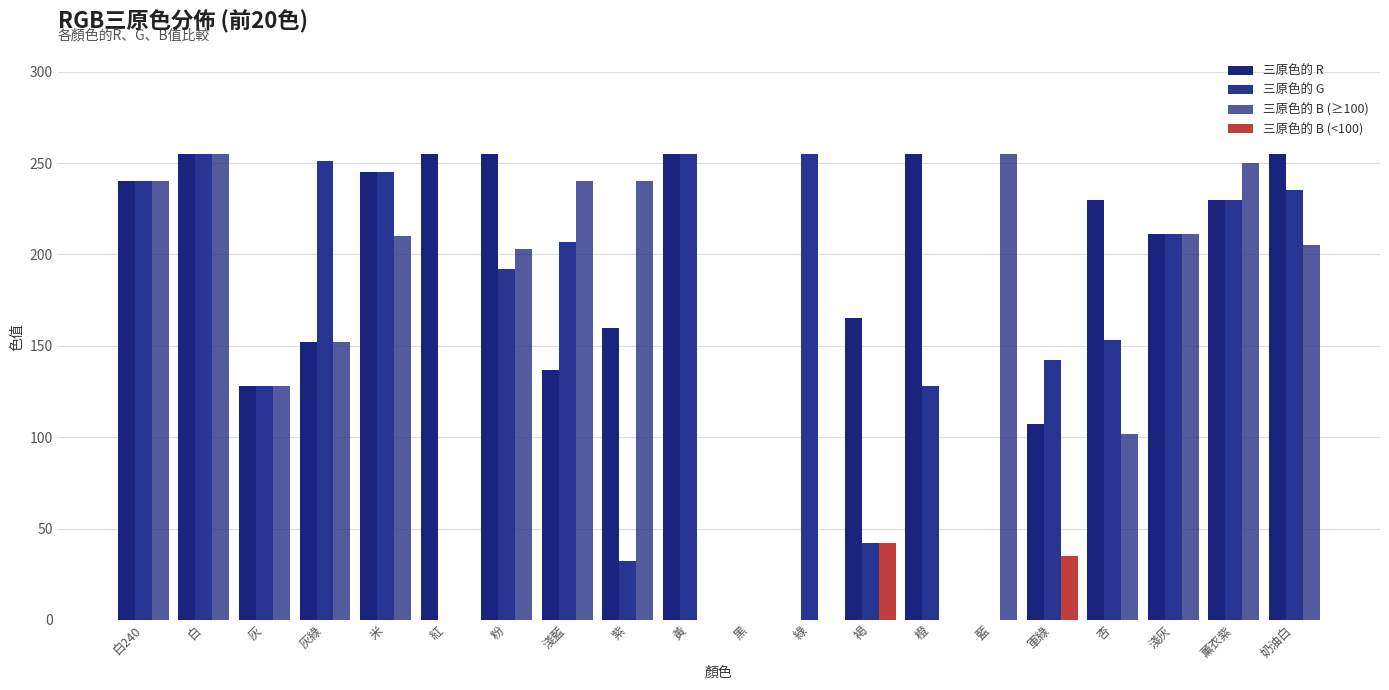

How many values in the 三原色的 B (<100) series exceed 0?

2